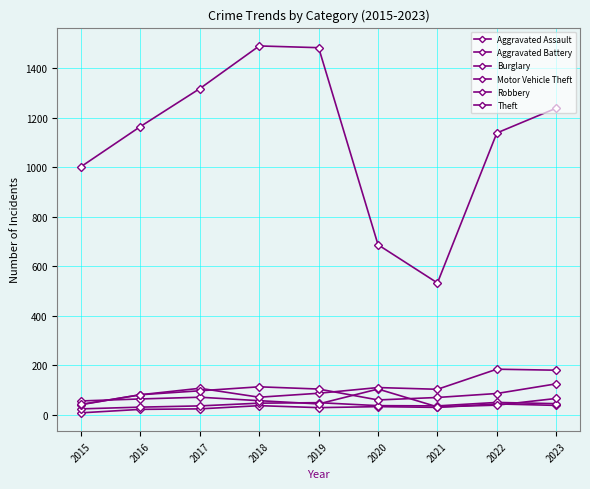

How many interior local valleys does the Burglary series have?

2